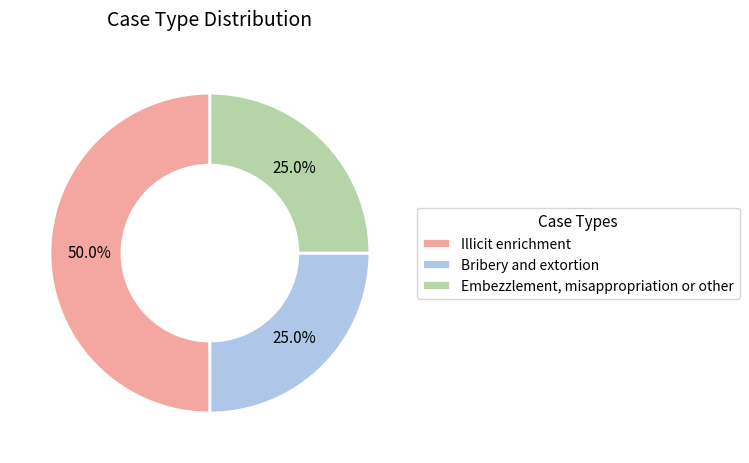

How many slices are in this pie chart?

3